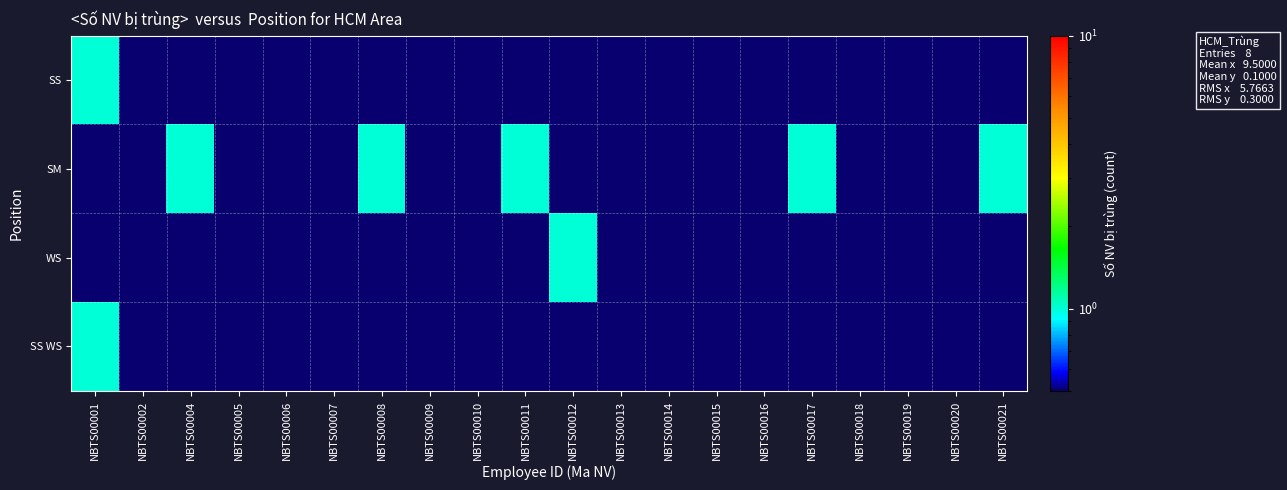

Reading left to right, transcribe all the data shown in this chart.

SS: NBTS00001=1.0	NBTS00002=0.1	NBTS00004=0.1	NBTS00005=0.1	NBTS00006=0.1	NBTS00007=0.1	NBTS00008=0.1	NBTS00009=0.1	NBTS00010=0.1	NBTS00011=0.1	NBTS00012=0.1	NBTS00013=0.1	NBTS00014=0.1	NBTS00015=0.1	NBTS00016=0.1	NBTS00017=0.1	NBTS00018=0.1	NBTS00019=0.1	NBTS00020=0.1	NBTS00021=0.1
SM: NBTS00001=0.1	NBTS00002=0.1	NBTS00004=1.0	NBTS00005=0.1	NBTS00006=0.1	NBTS00007=0.1	NBTS00008=1.0	NBTS00009=0.1	NBTS00010=0.1	NBTS00011=1.0	NBTS00012=0.1	NBTS00013=0.1	NBTS00014=0.1	NBTS00015=0.1	NBTS00016=0.1	NBTS00017=1.0	NBTS00018=0.1	NBTS00019=0.1	NBTS00020=0.1	NBTS00021=1.0
WS: NBTS00001=0.1	NBTS00002=0.1	NBTS00004=0.1	NBTS00005=0.1	NBTS00006=0.1	NBTS00007=0.1	NBTS00008=0.1	NBTS00009=0.1	NBTS00010=0.1	NBTS00011=0.1	NBTS00012=1.0	NBTS00013=0.1	NBTS00014=0.1	NBTS00015=0.1	NBTS00016=0.1	NBTS00017=0.1	NBTS00018=0.1	NBTS00019=0.1	NBTS00020=0.1	NBTS00021=0.1
SS WS: NBTS00001=1.0	NBTS00002=0.1	NBTS00004=0.1	NBTS00005=0.1	NBTS00006=0.1	NBTS00007=0.1	NBTS00008=0.1	NBTS00009=0.1	NBTS00010=0.1	NBTS00011=0.1	NBTS00012=0.1	NBTS00013=0.1	NBTS00014=0.1	NBTS00015=0.1	NBTS00016=0.1	NBTS00017=0.1	NBTS00018=0.1	NBTS00019=0.1	NBTS00020=0.1	NBTS00021=0.1